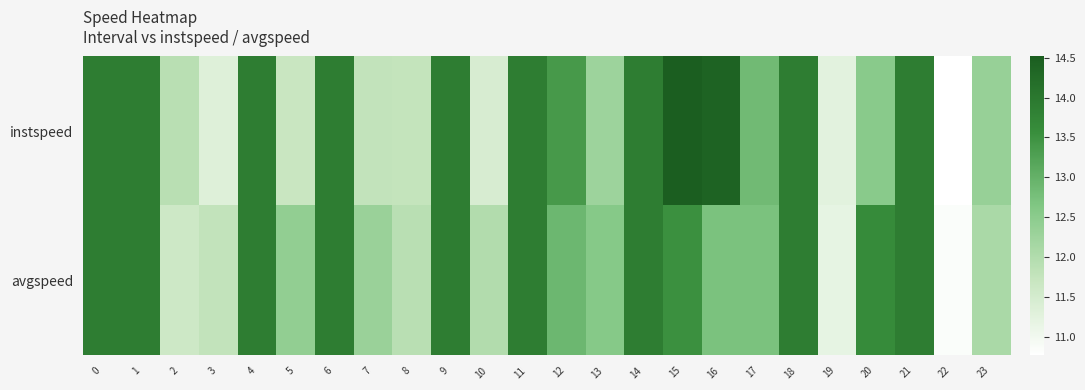

What is the total value across all series at 6?

27.8